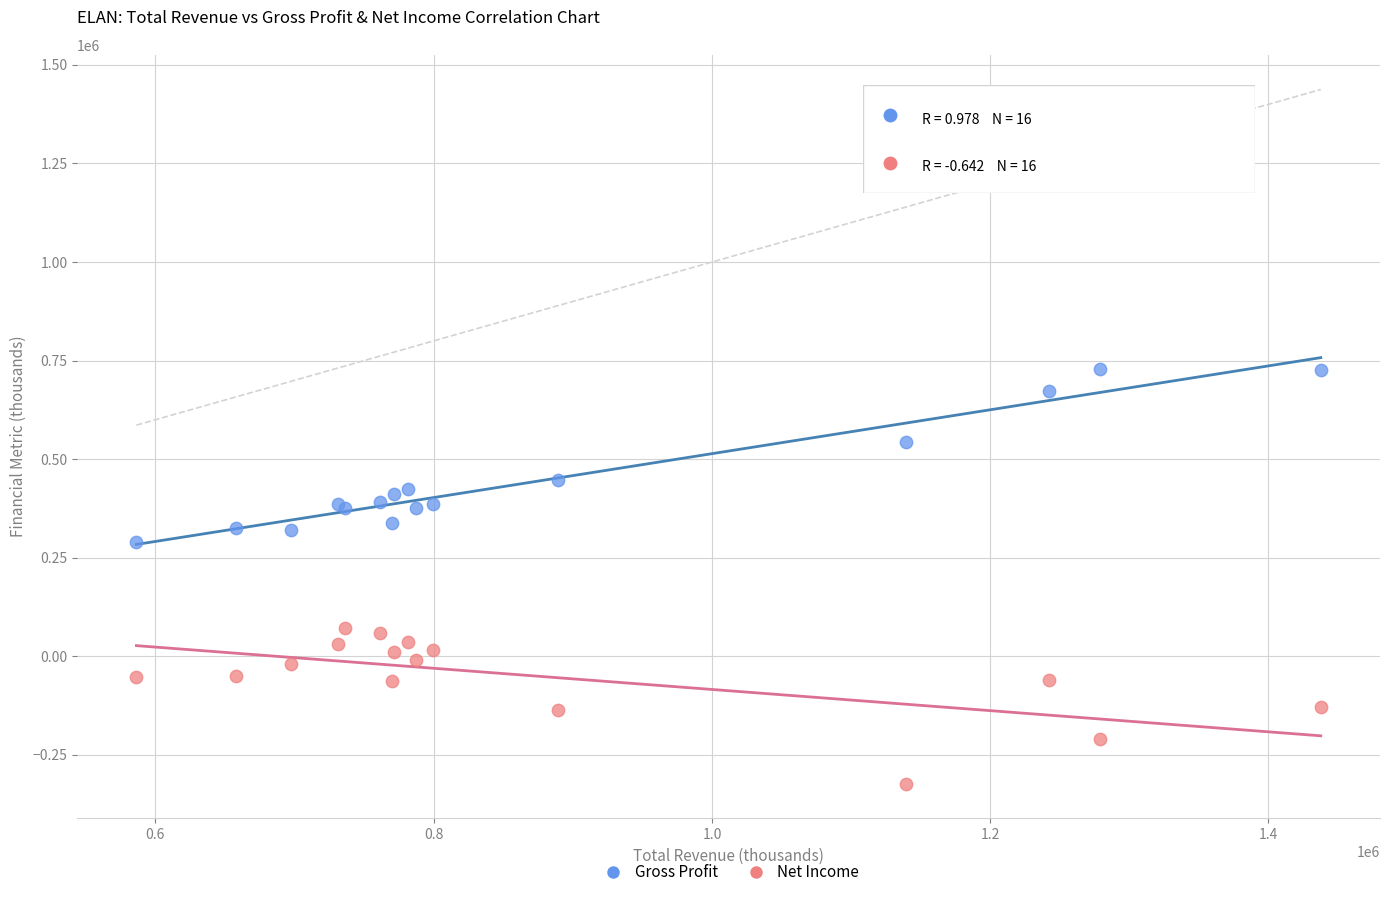

What is the X range (max minus min) for the scatter plot?

851300